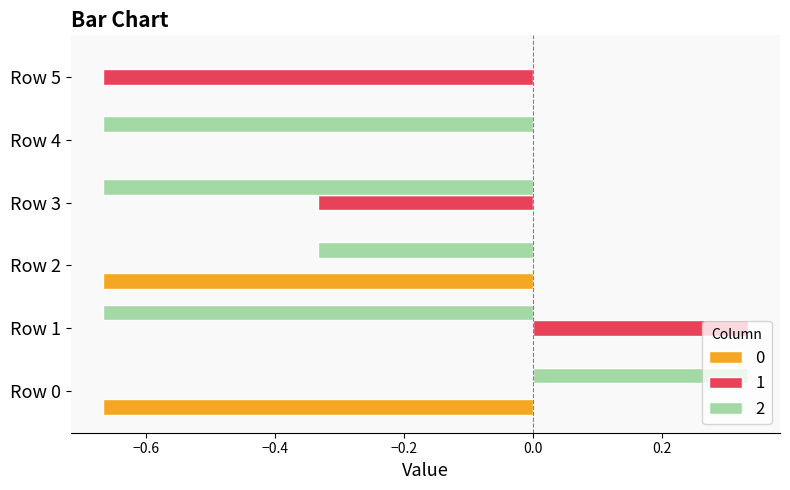

What is the total value across all series at Row 2?

-1.0